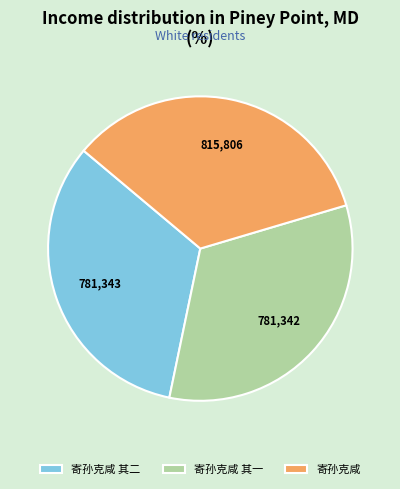

True or false: 寄孙克咸 其一 accounts for 25% of the total.

False